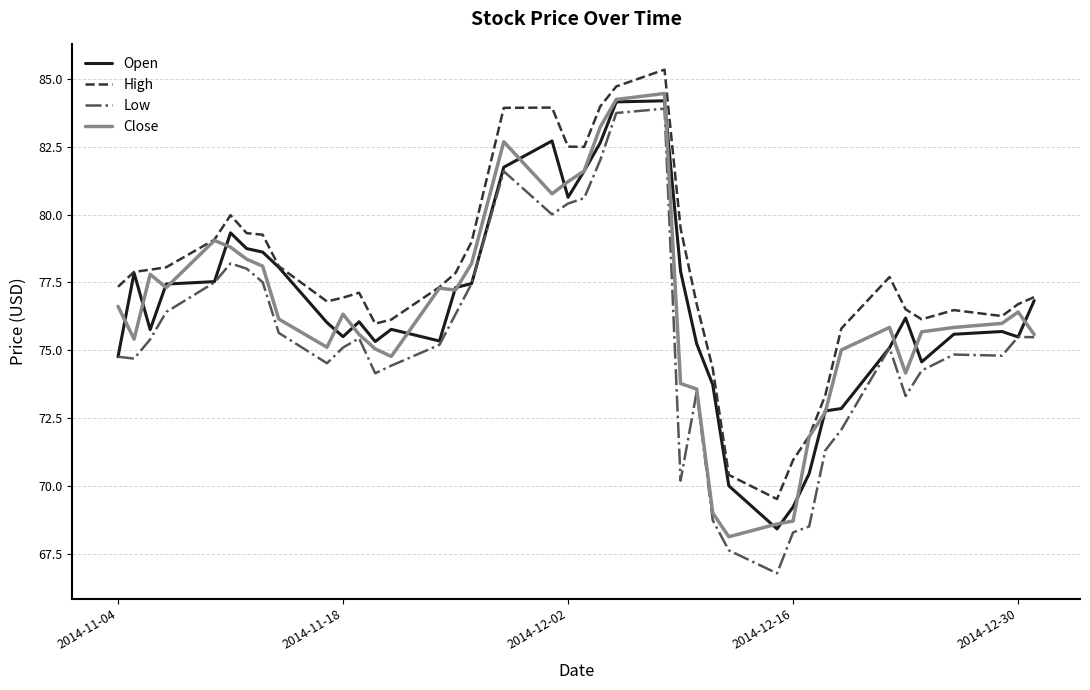

True or false: High and Low intersect in this chart.

False